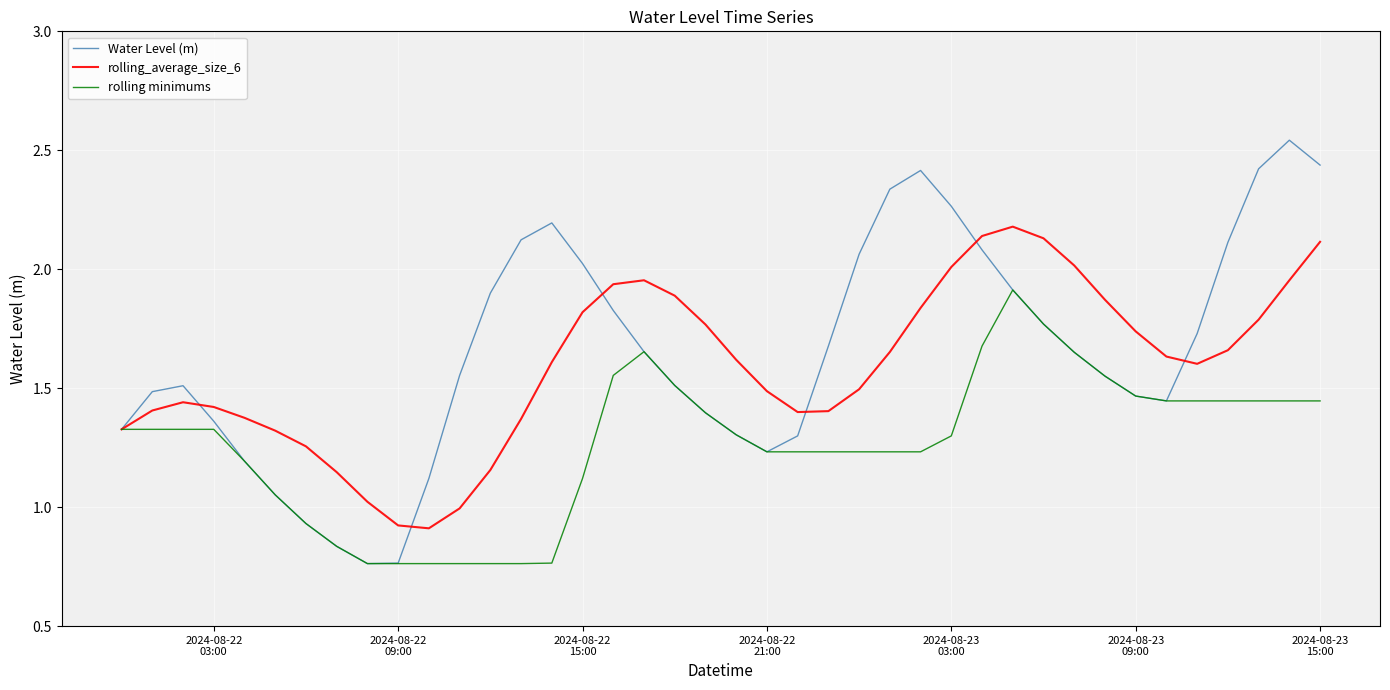

Which series has the largest range (max minus min)?

Water Level (m)